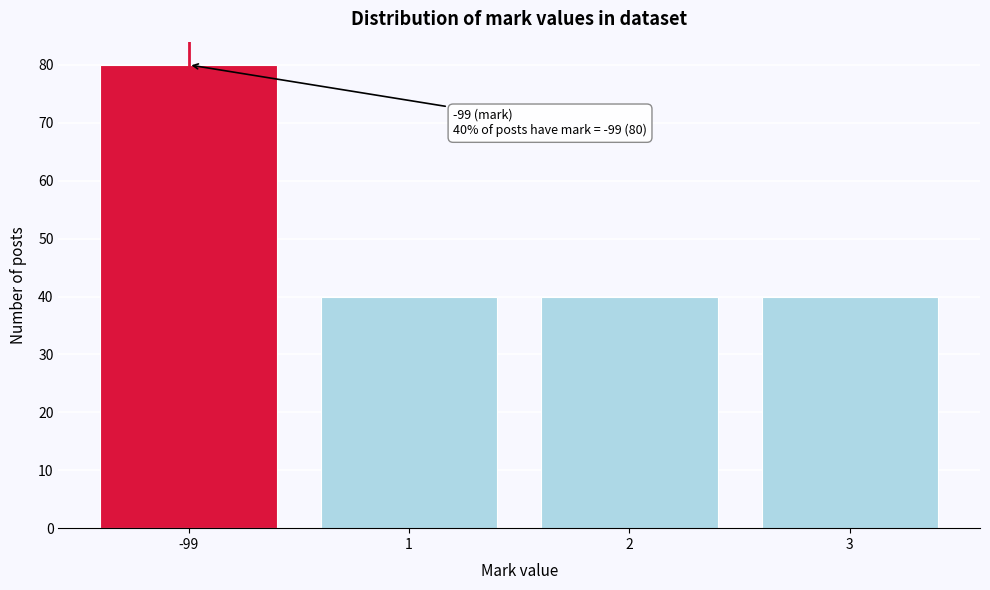

Reading left to right, transcribe all the data shown in this chart.

-99=80	1=40	2=40	3=40